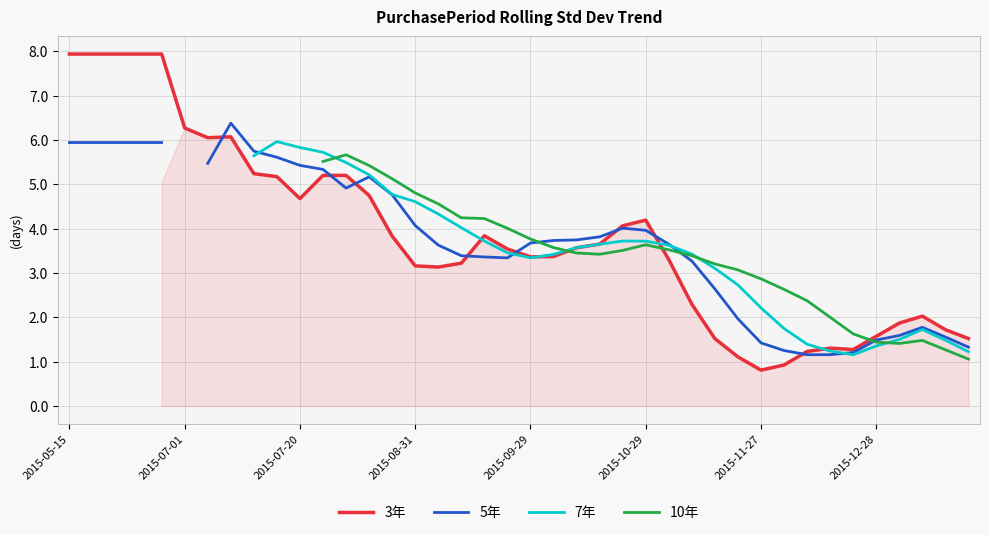

What is the minimum value for 3年?

0.8